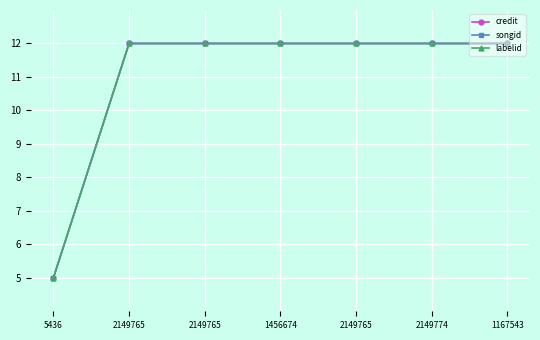

Reading left to right, what are all the values shown in this chart?

credit: 5436=5.0	2149765=12.0	2149765=12.0	1456674=12.0	2149765=12.0	2149774=12.0	1167543=12.0
songid: 5436=5.0	2149765=12.0	2149765=12.0	1456674=12.0	2149765=12.0	2149774=12.0	1167543=12.0
labelid: 5436=5.0	2149765=12.0	2149765=12.0	1456674=12.0	2149765=12.0	2149774=12.0	1167543=12.0